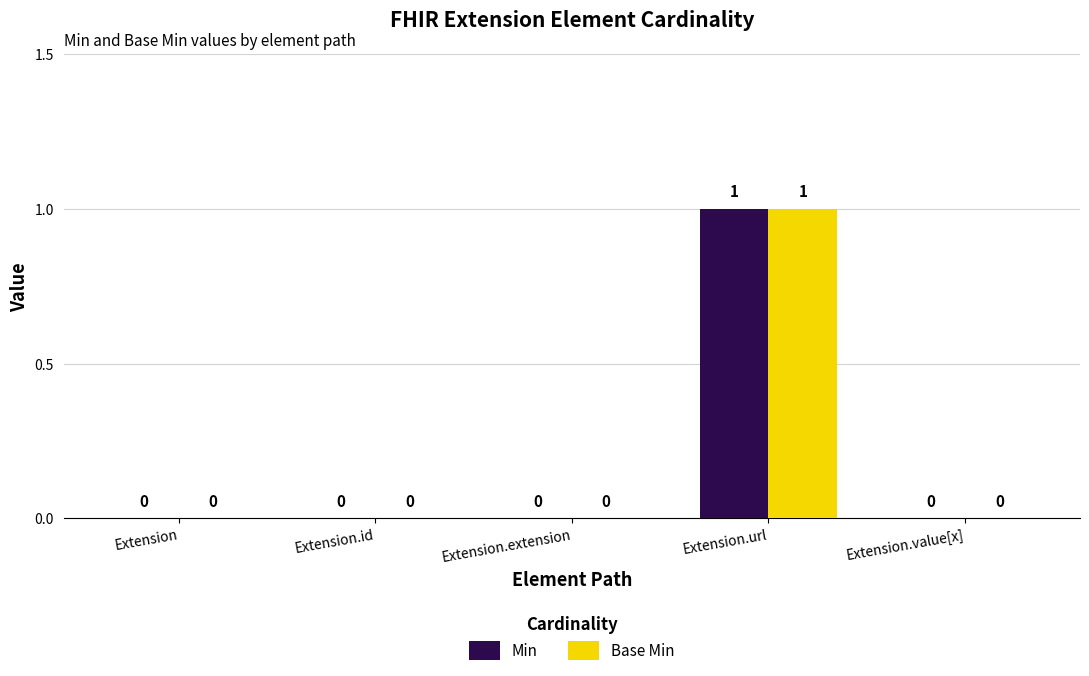

True or false: Base Min has a value of 1 at Extension.url.

True